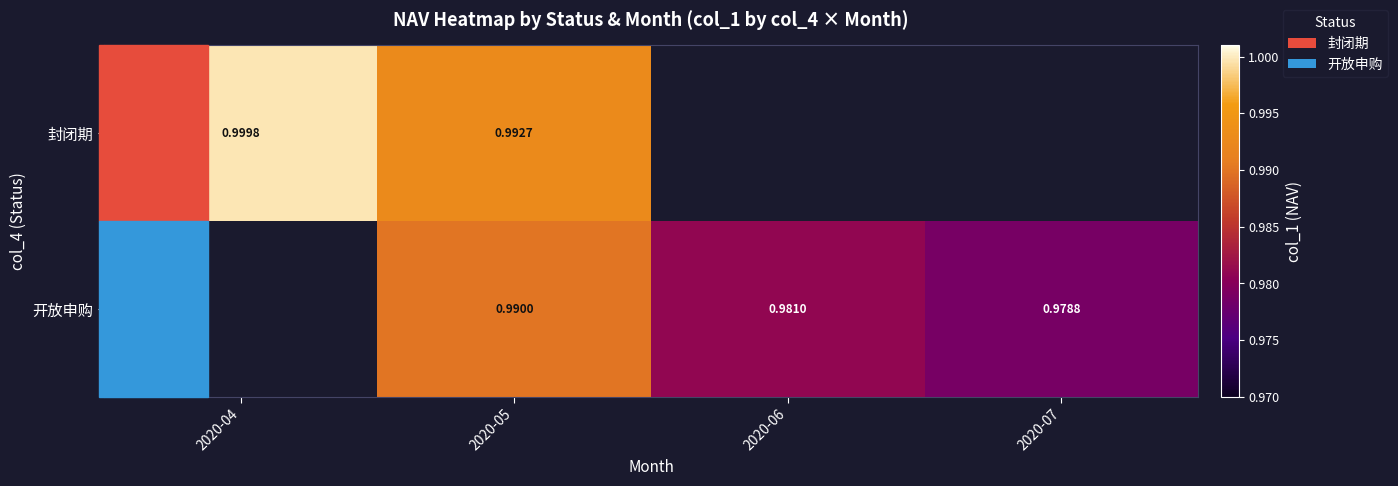

Is the value of 开放申购 at 2020-05 greater than the value of 封闭期 at 2020-05?

No